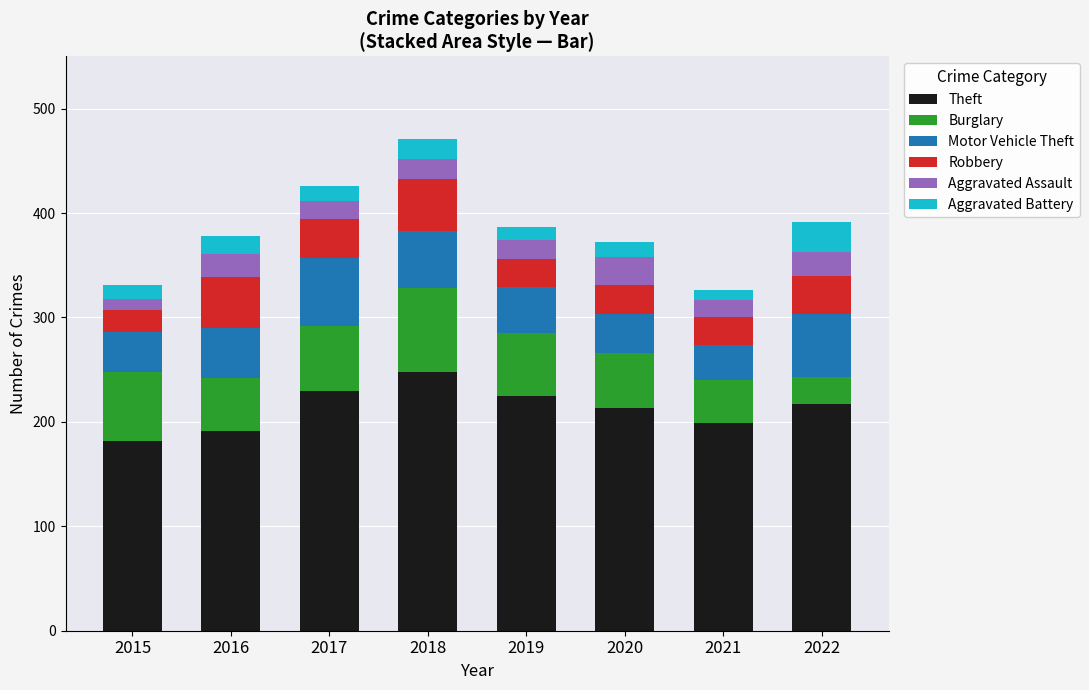

What is the total value across all series at 2017?

426